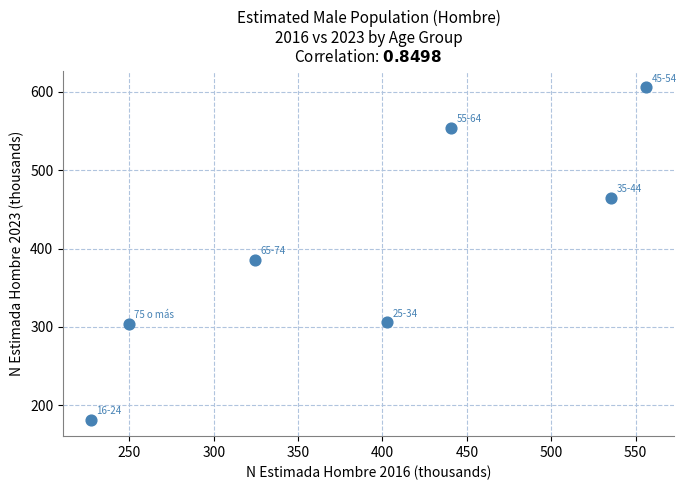

What Y value in the scatter plot is closest to 393?

385.9